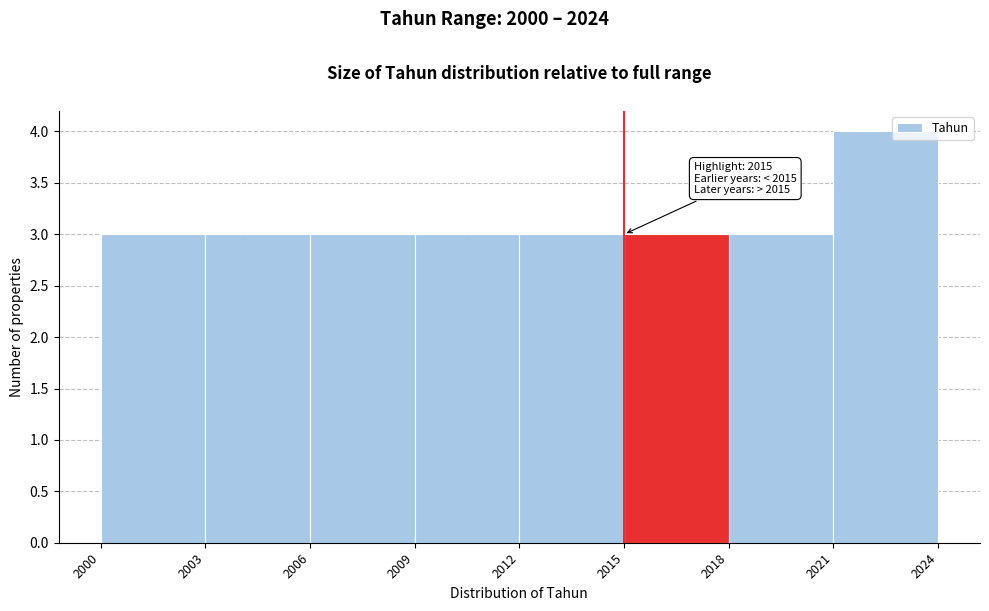

Which range on the x-axis has the tallest bar?

2021 to 2024